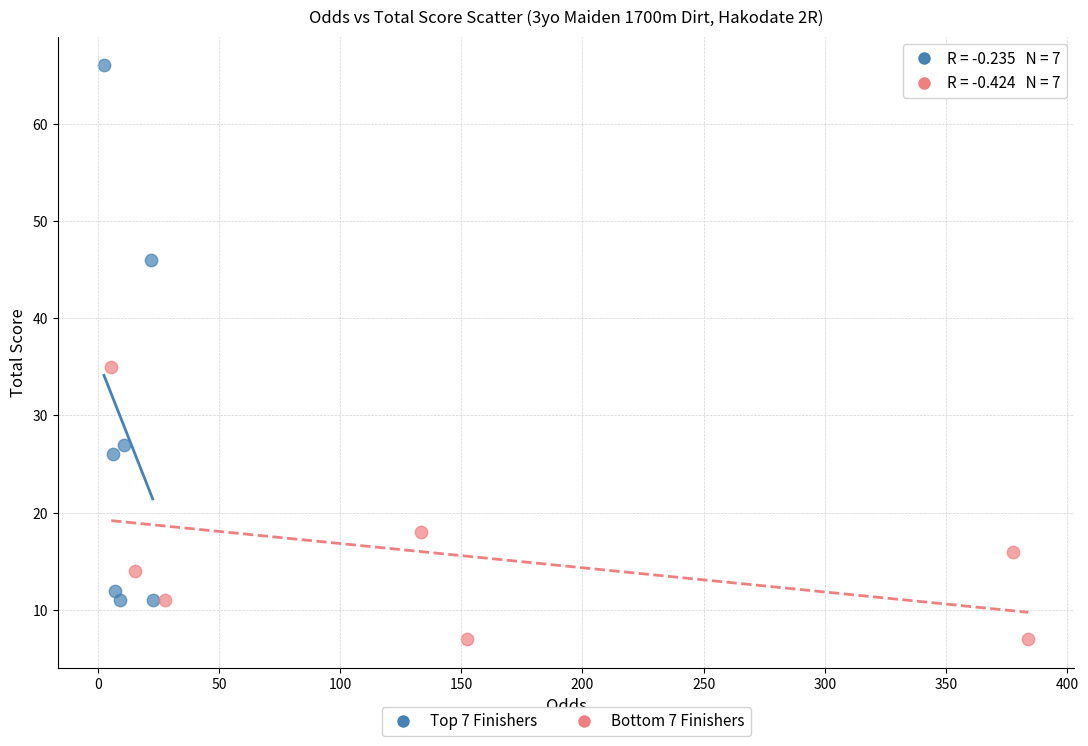

Which series contains the highest Y value?

Top 7 Finishers